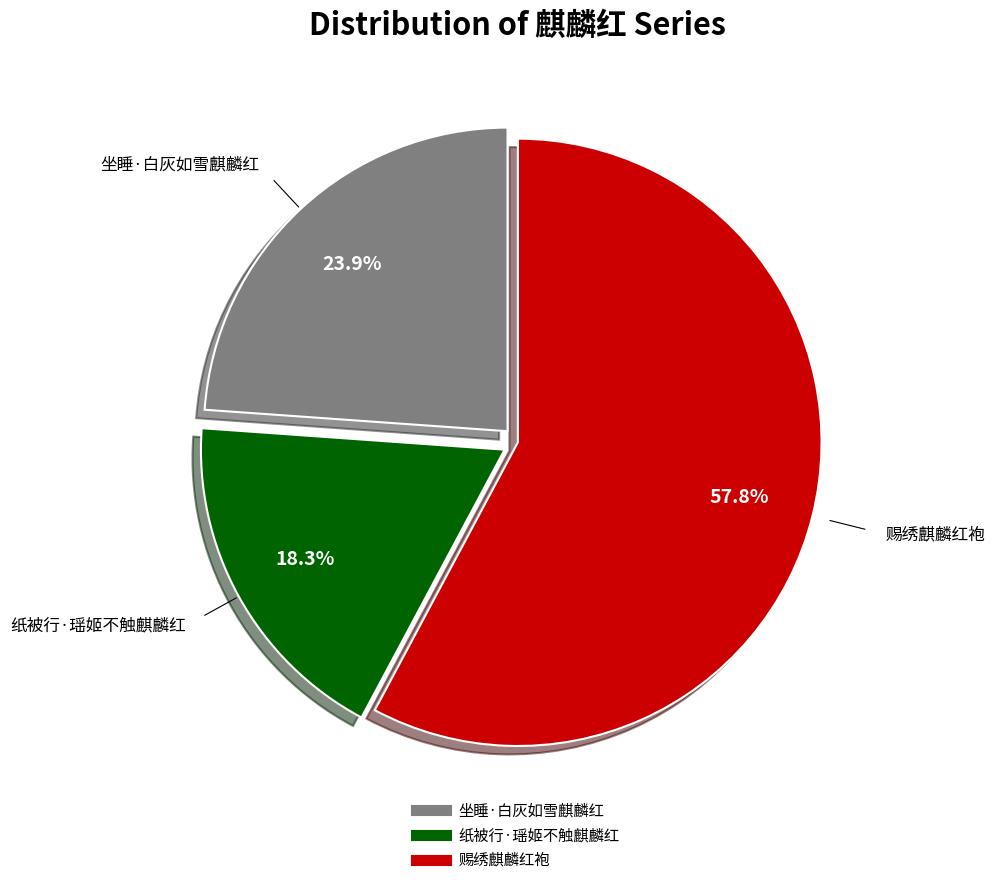

How many slices are in this pie chart?

3